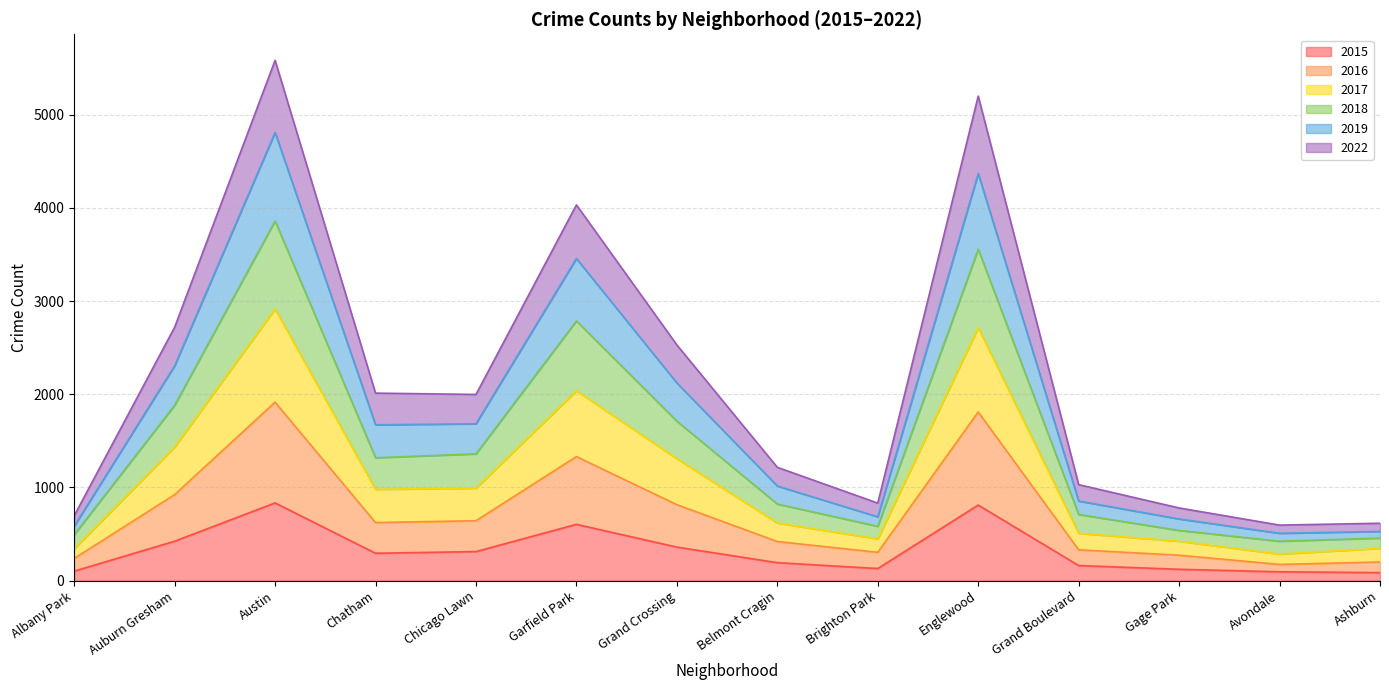

True or false: 2018 has a value of 830 at Avondale.

False